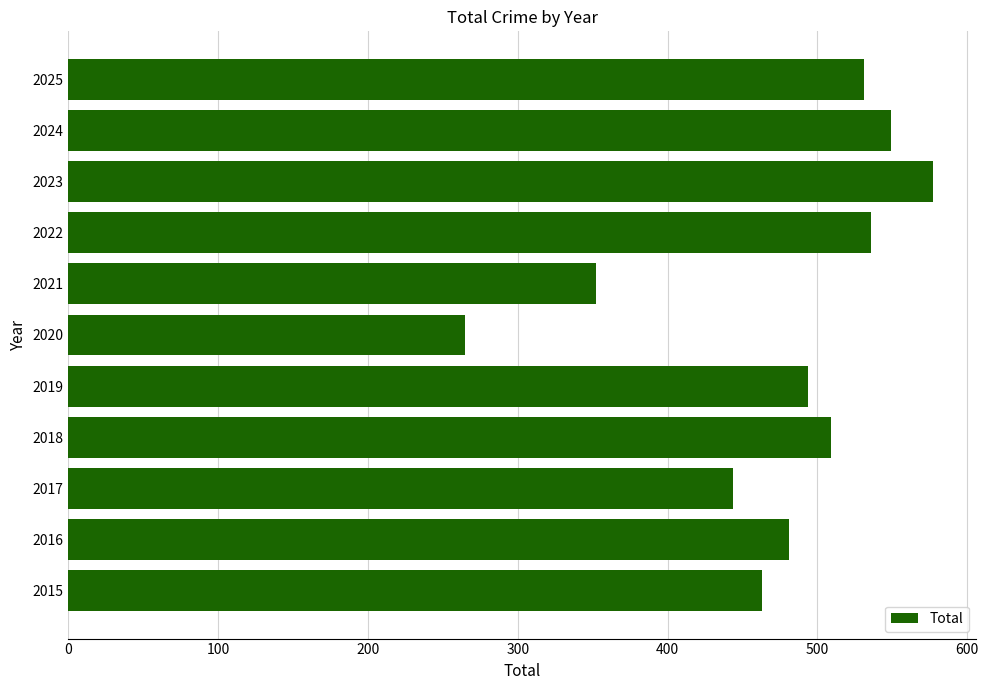

Which label corresponds to the largest value in the chart?

2023